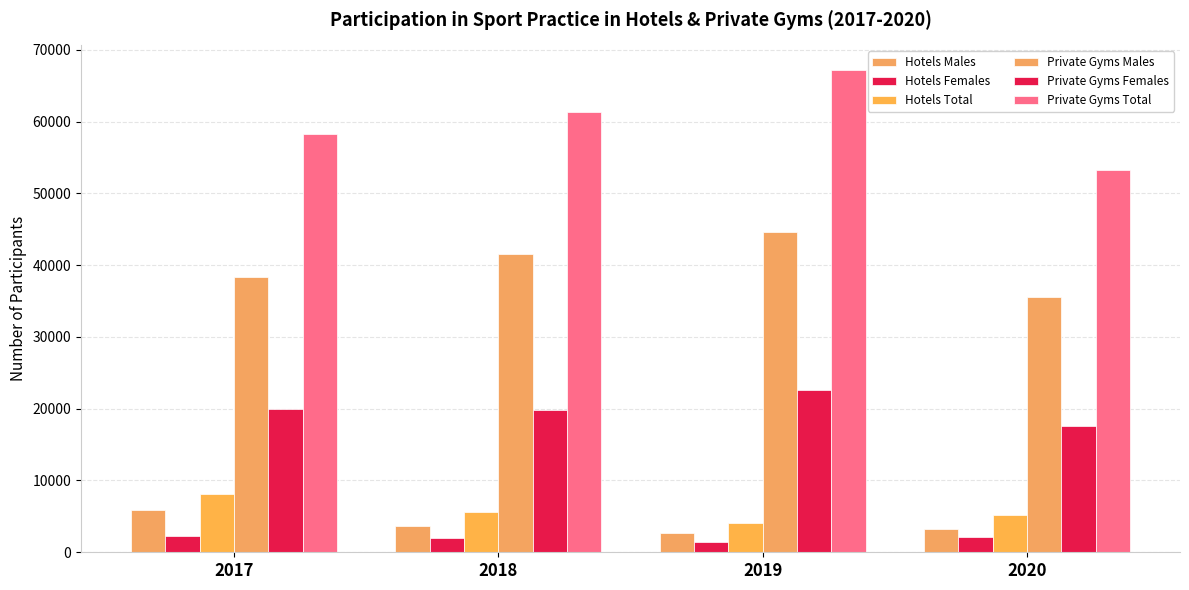

Read the Private Gyms Total value at 2017.

58235